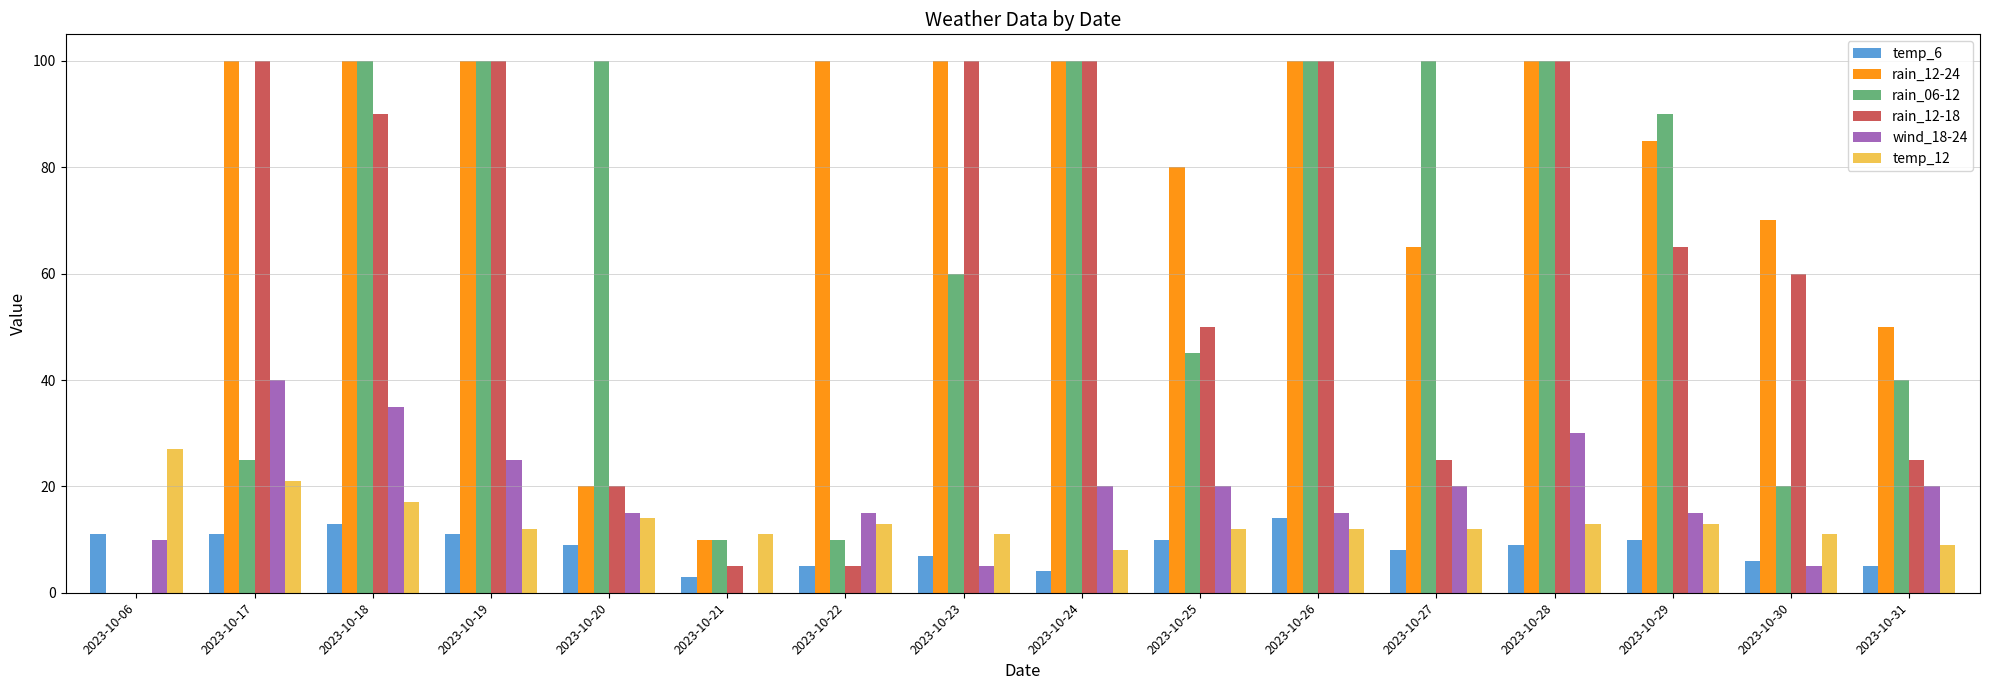

What is the difference between the wind_18-24 values at 2023-10-27 and 2023-10-20?

5